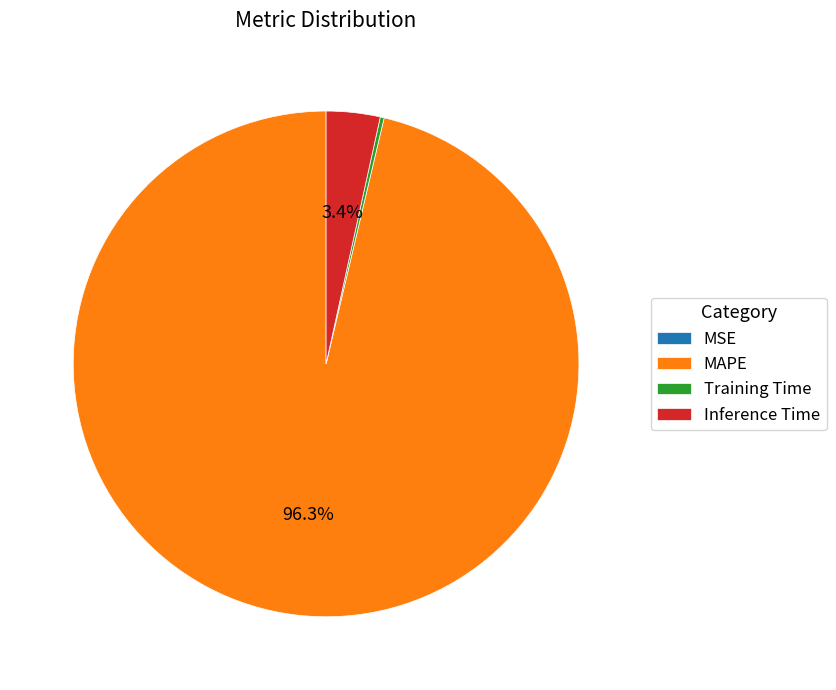

What is the largest slice in the pie chart?

MAPE